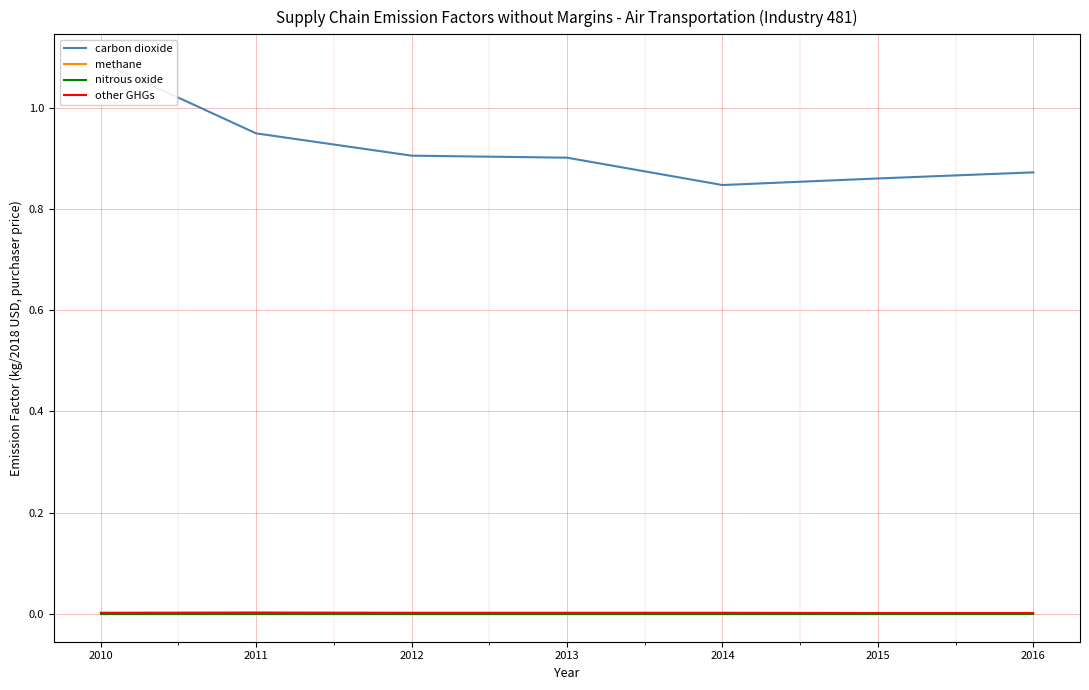

Which category has the lowest value across all series?

2010